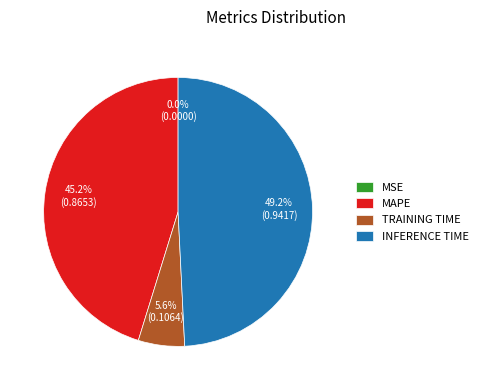

Is there any slice that represents more than half of the pie?

No